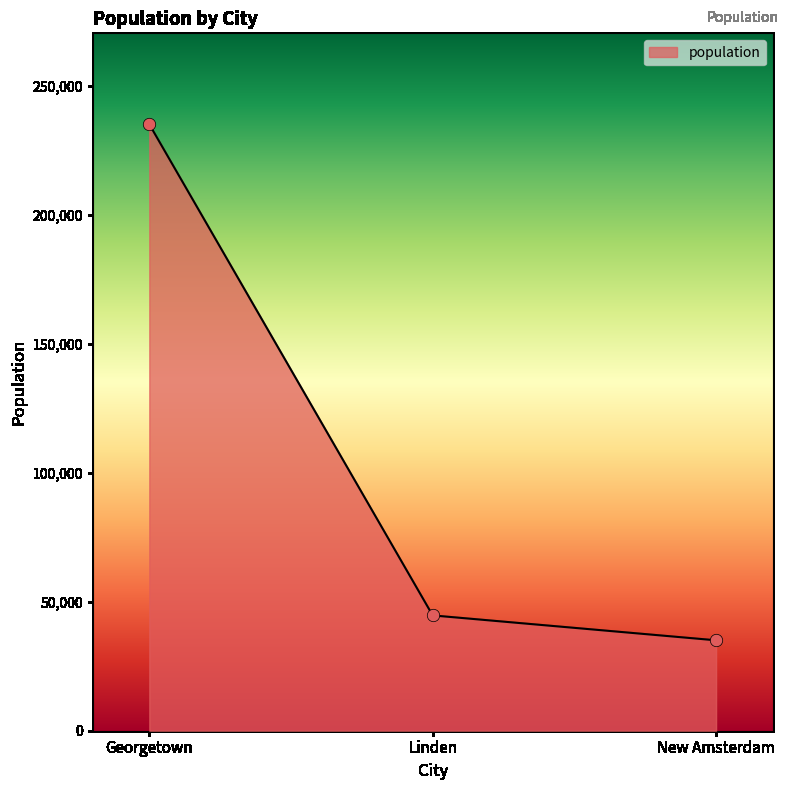

What is the change in value from Georgetown to New Amsterdam?

-199978